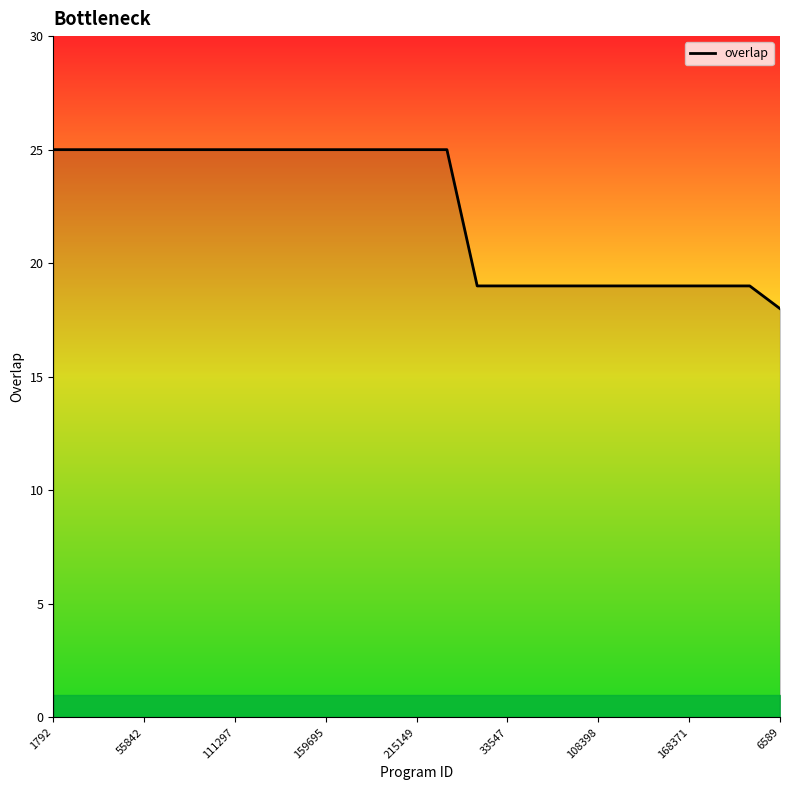

What is the maximum value shown in the chart?

25